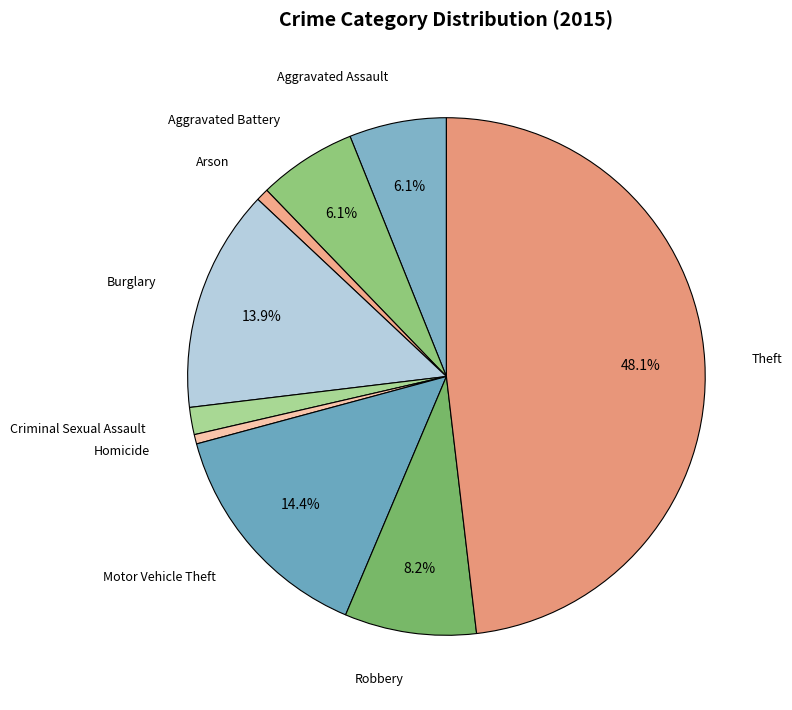

Which category has the biggest portion of the pie?

Theft